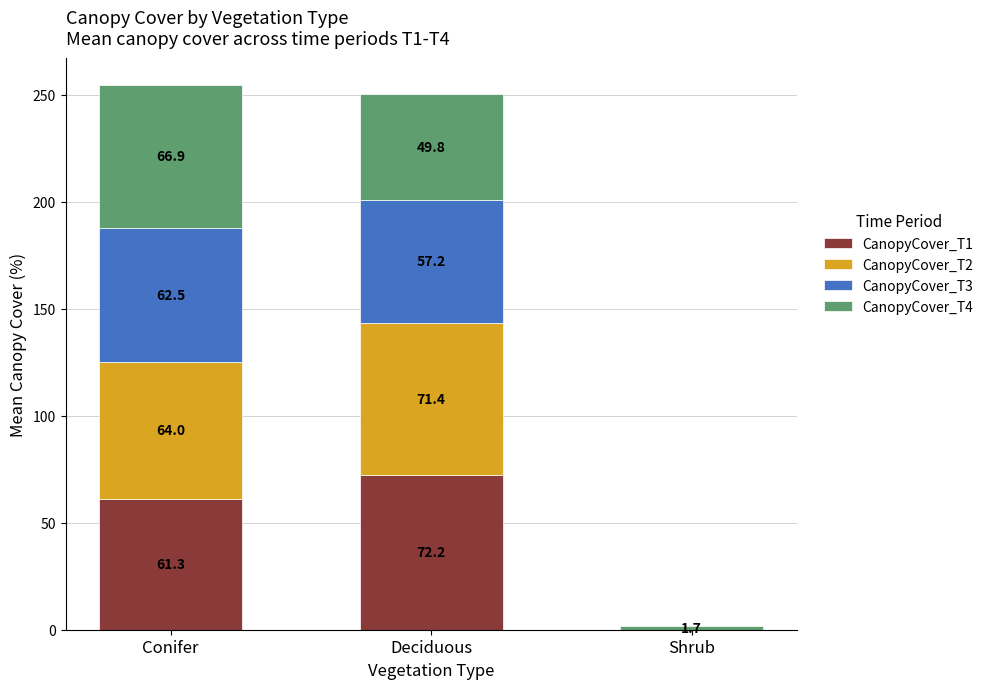

What is the sum of the CanopyCover_T1 values at Deciduous and Shrub?

72.3